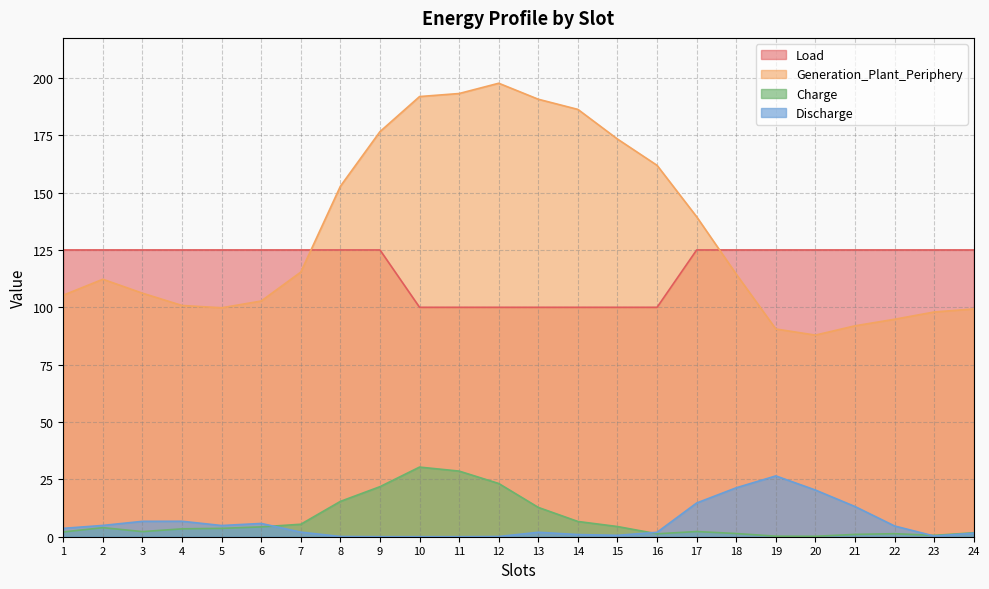

At 17, list the series in order from largest to smallest.

Generation_Plant_Periphery, Load, Discharge, Charge